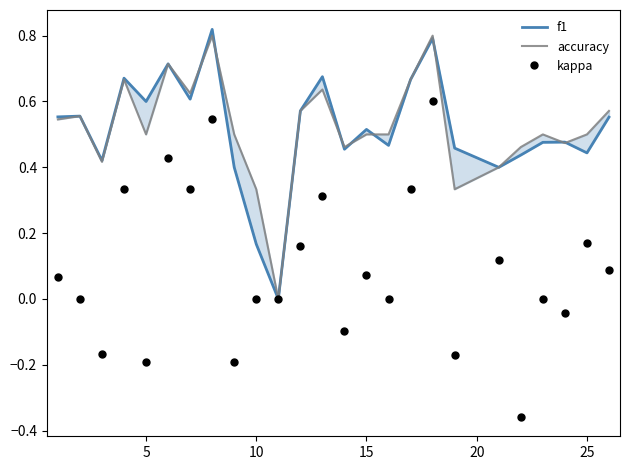

True or false: kappa has a value of 0.0 at 10.

True